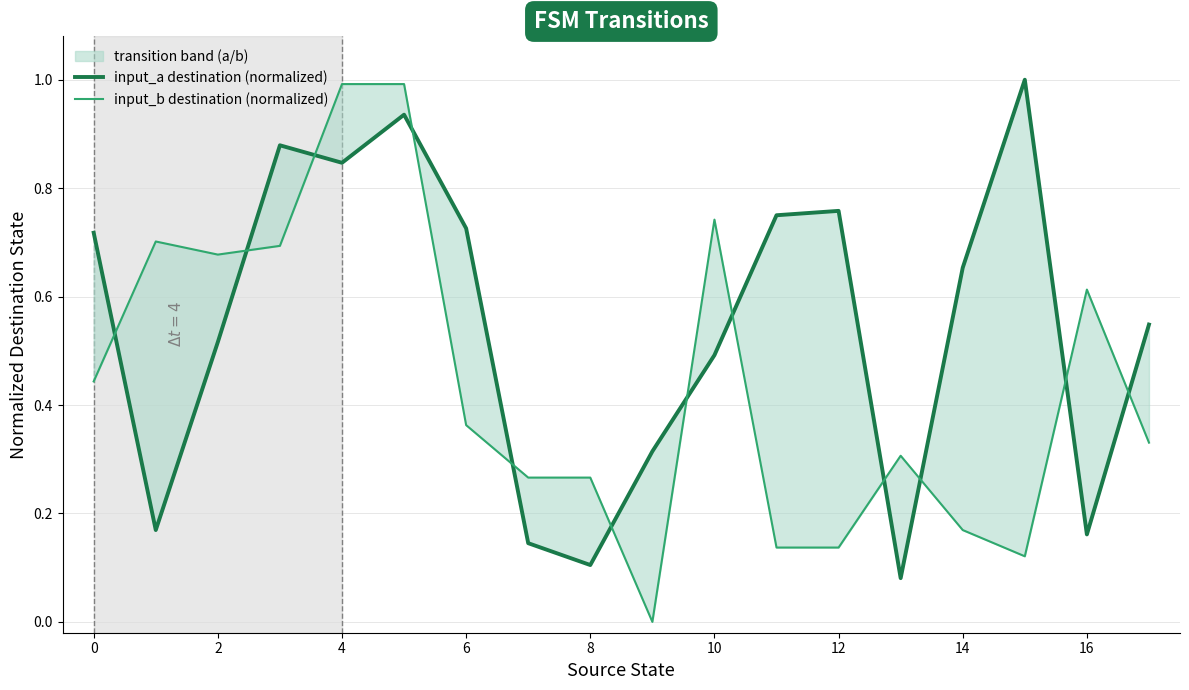

List the series in order of their overall mean, highest first.

input_a destination (normalized), input_b destination (normalized)